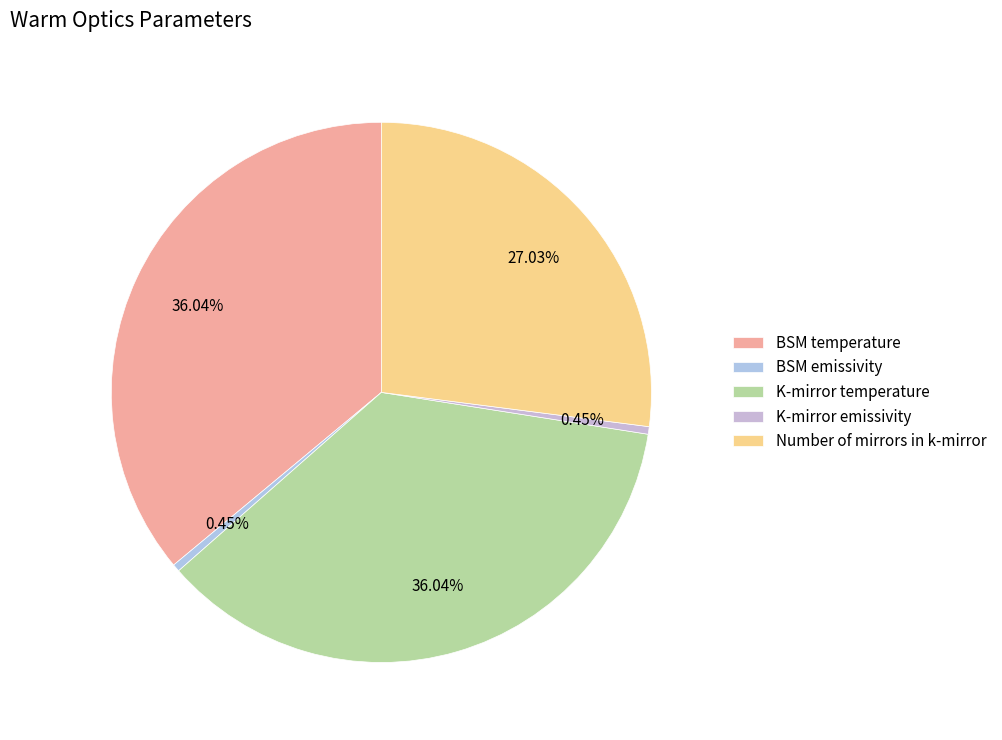

Is it true that BSM emissivity is 13% of the pie?

False